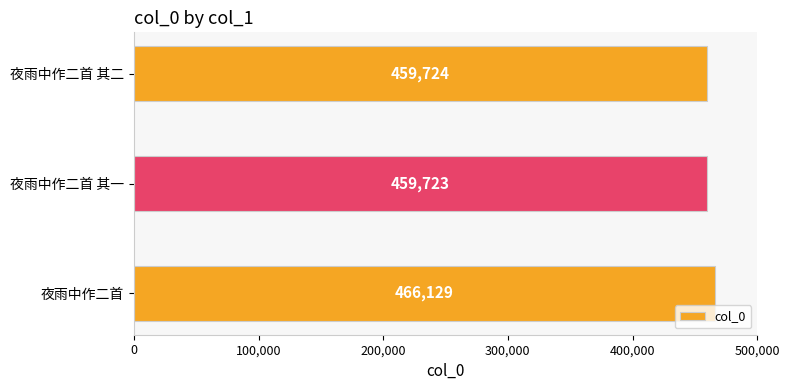

List the labels in order of value, smallest first.

夜雨中作二首 其一, 夜雨中作二首 其二, 夜雨中作二首